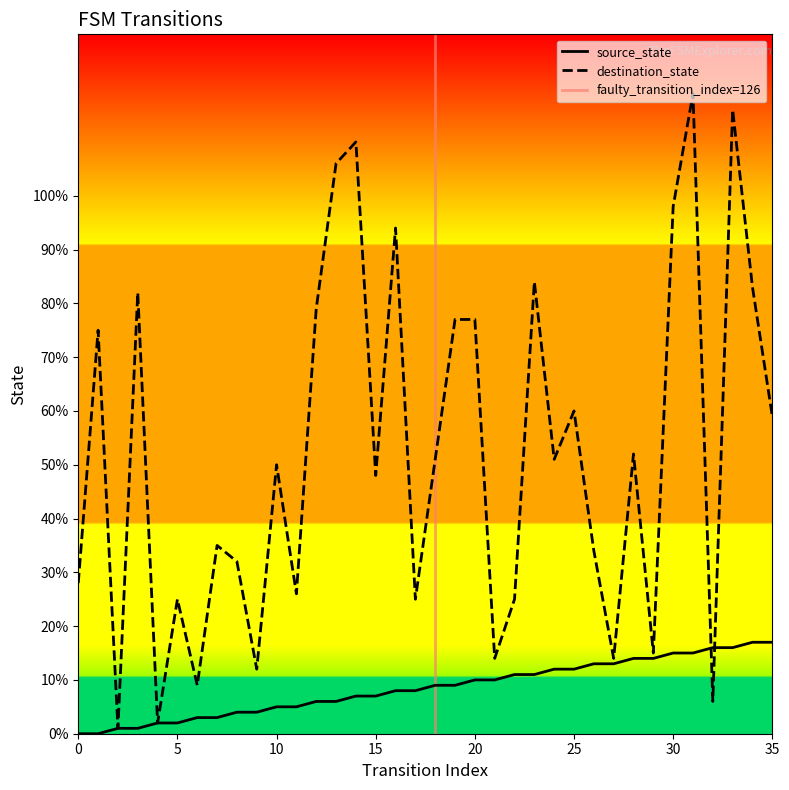

Rank the series at 11 from lowest to highest value.

source_state, destination_state